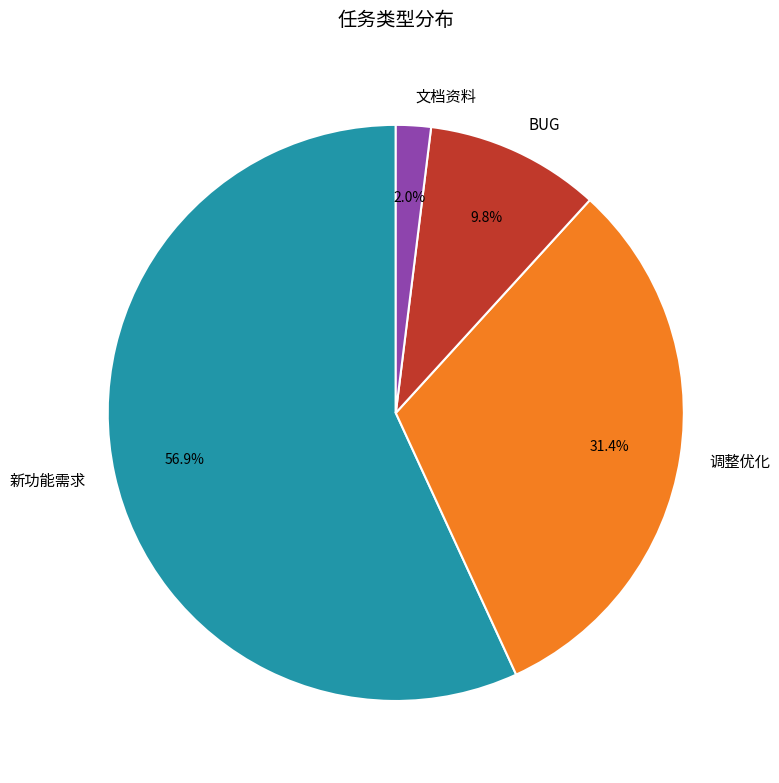

True or false: 文档资料 accounts for 2% of the total.

True